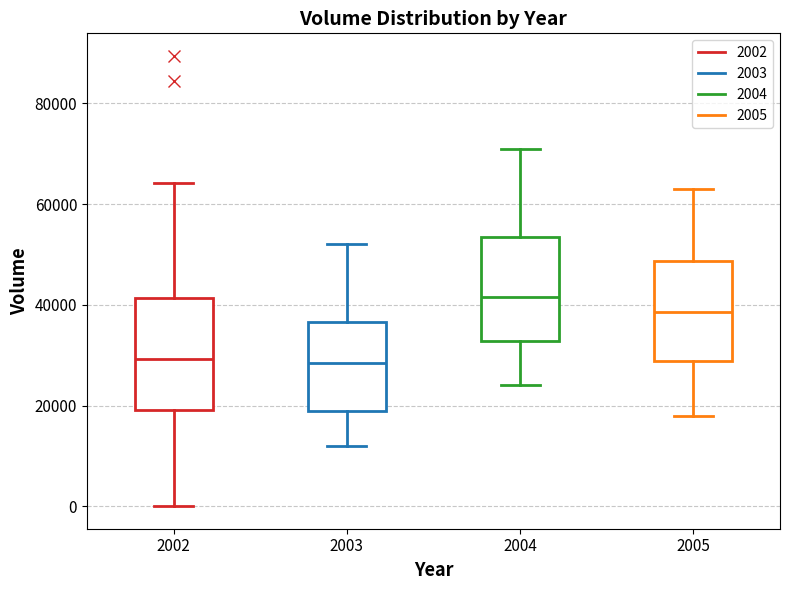

Reading left to right, transcribe this box plot: for each box, give where its median line is, the range the box spans, and where its two whiskers end, as read against the y-axis. The values are not printed on the chart, so give them approximately, as read against the axis.

2002: median 30000, box 20000 to 42000, whiskers 0 to 64000
2003: median 28000, box 18000 to 36000, whiskers 12000 to 52000
2004: median 42000, box 32000 to 54000, whiskers 24000 to 72000
2005: median 38000, box 28000 to 48000, whiskers 18000 to 64000